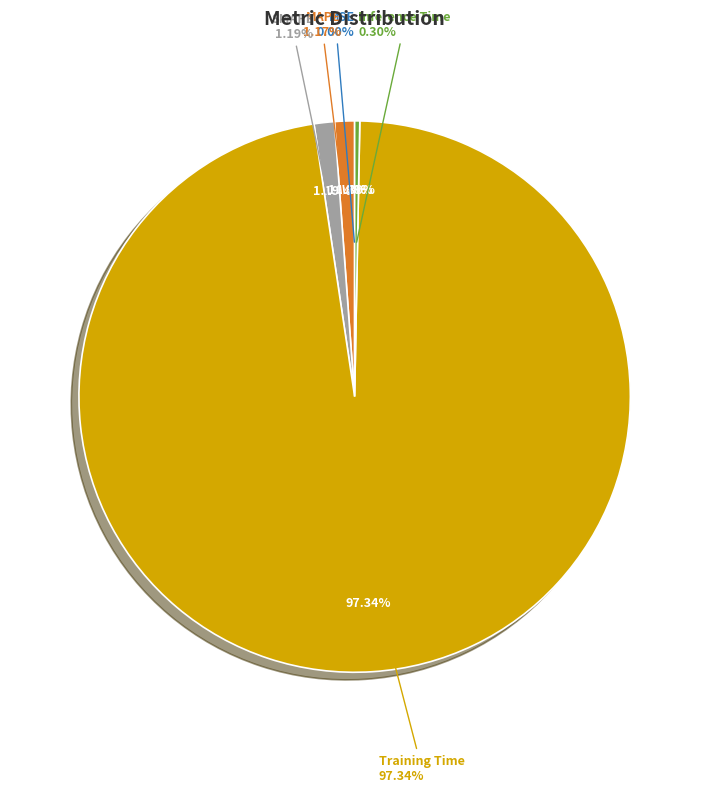

Does any single category account for the majority?

Yes